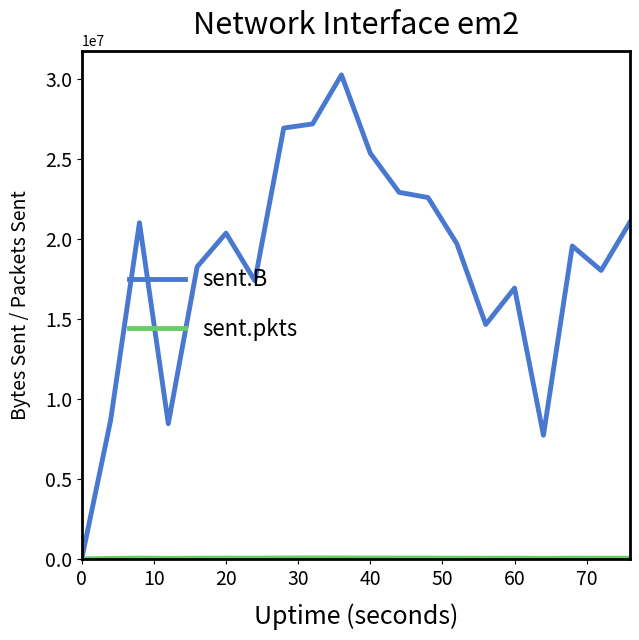

Does the chart display data point markers on the line(s)?

No